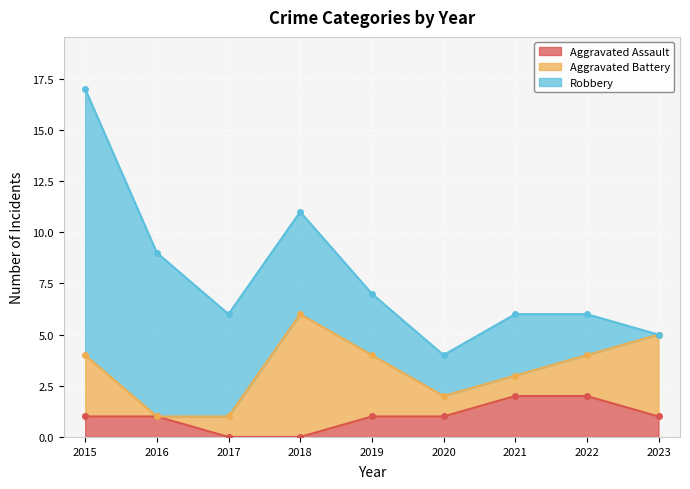

Reading left to right, list all the values displayed in this chart.

Aggravated Assault: 1	1	0	0	1	1	2	2	1
Aggravated Battery: 3	0	1	6	3	1	1	2	4
Robbery: 13	8	5	5	3	2	3	2	0